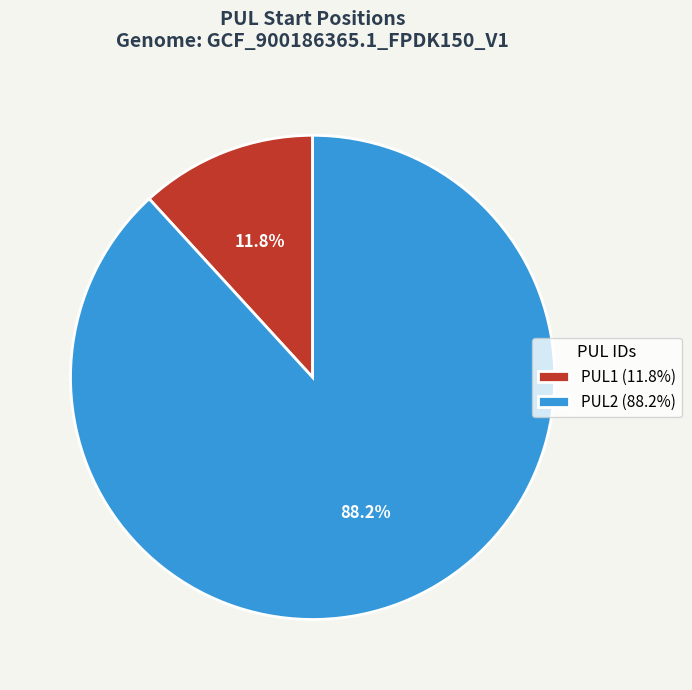

Is there any slice that represents more than half of the pie?

Yes